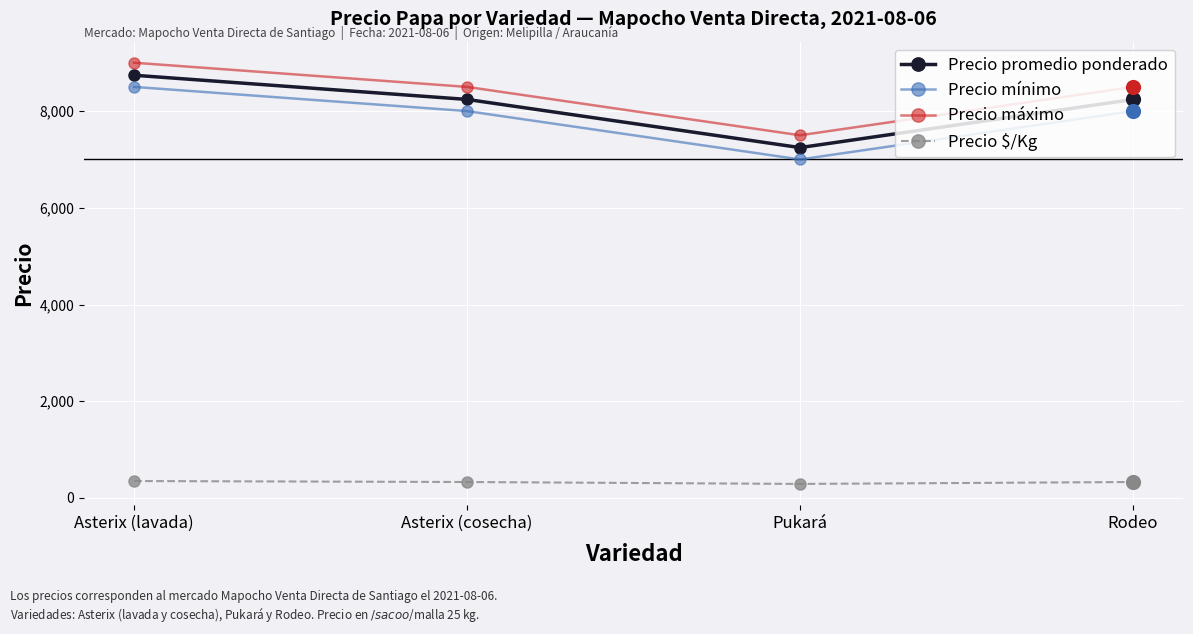

What is the total value across all series at Asterix (cosecha)?

25071